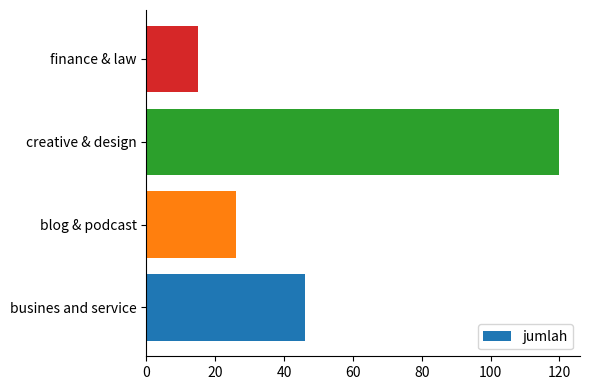

The value at finance & law is 15. True or false?

True